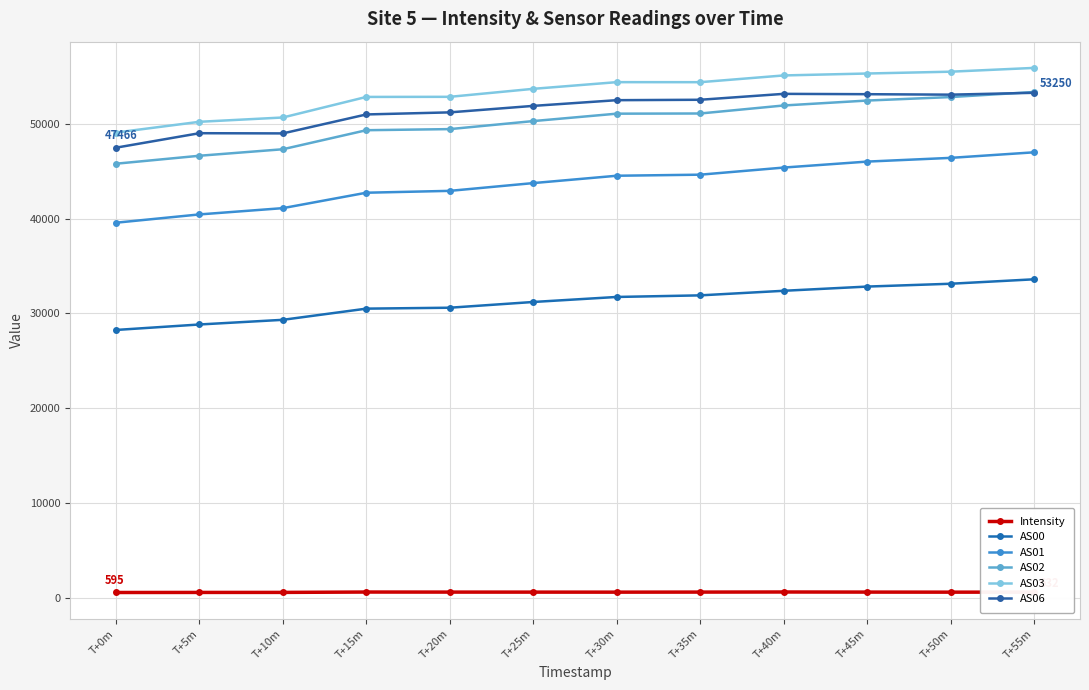

True or false: AS03 and AS01 cross at least once.

False